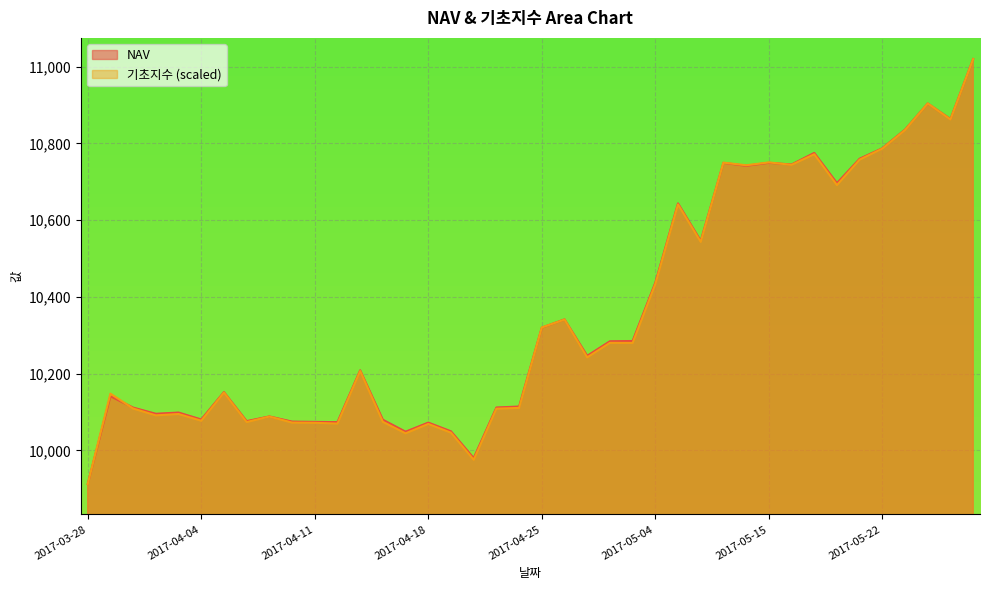

What is the label of the 13th point from the left?

2017-04-13